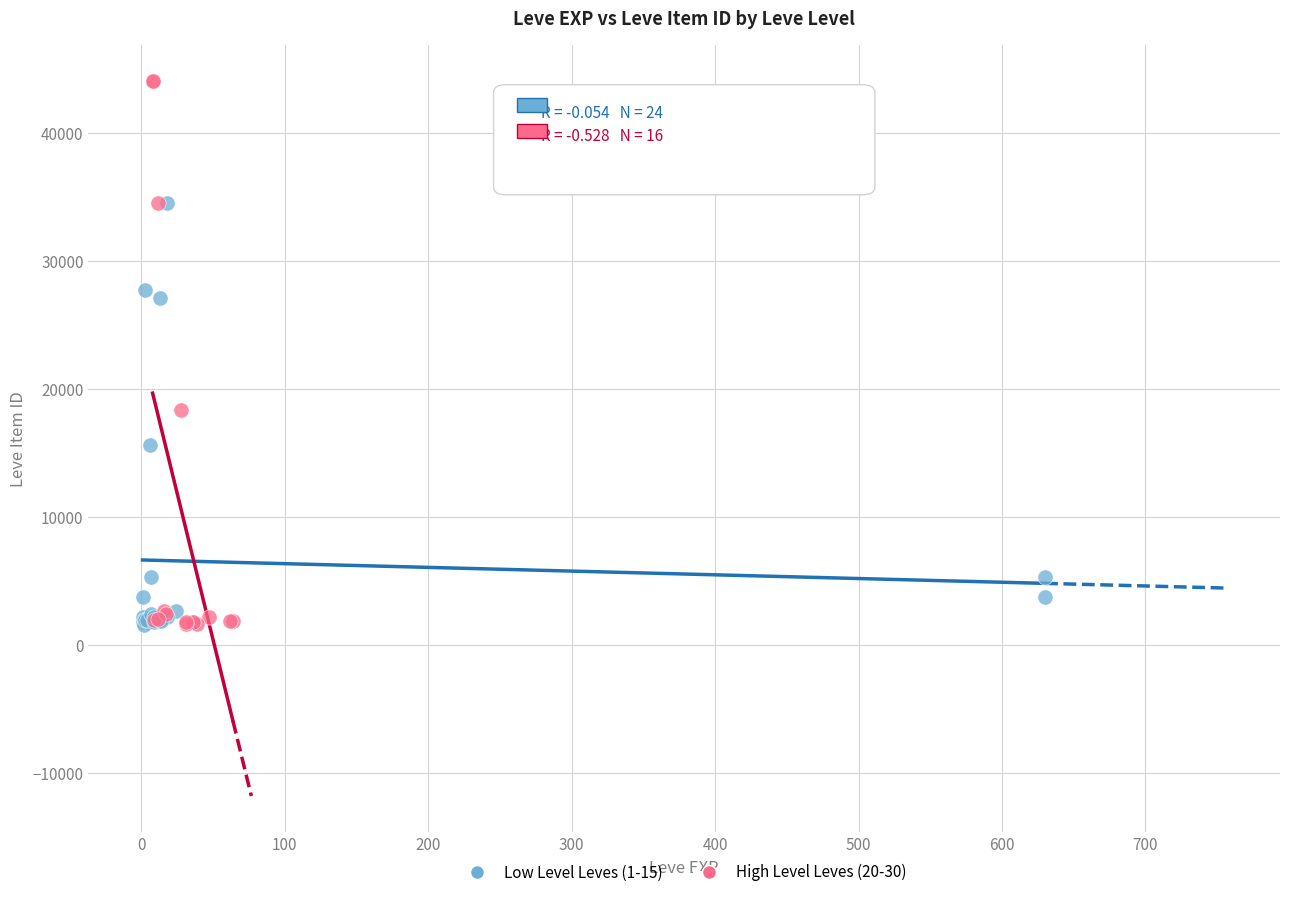

What are all the series names shown in the legend?

Low Level Leves (1-15), High Level Leves (20-30)